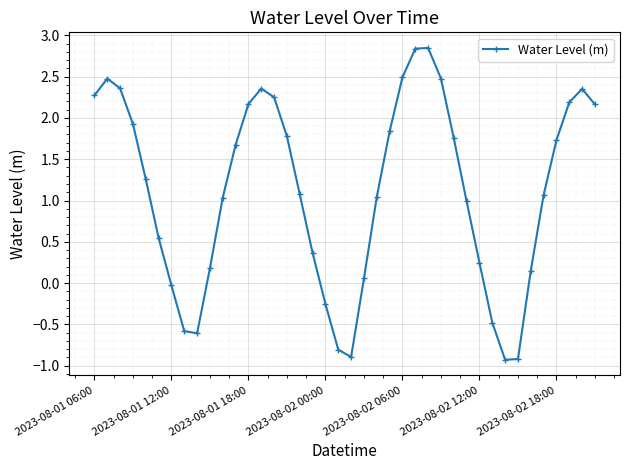

True or false: the data has more than 1 interior local peaks.

True